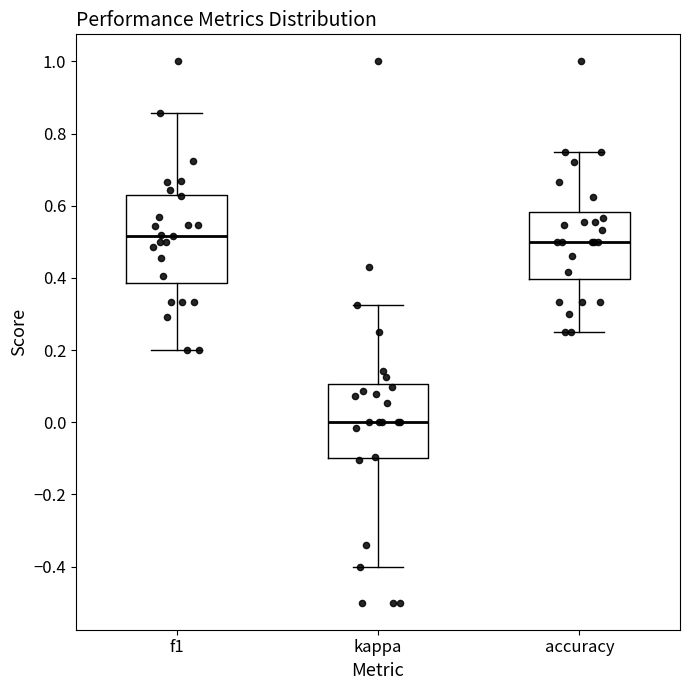

Where is the lower edge of the box for kappa on the y-axis? The values are not printed on the chart, so give them approximately, as read against the axis.

-0.10